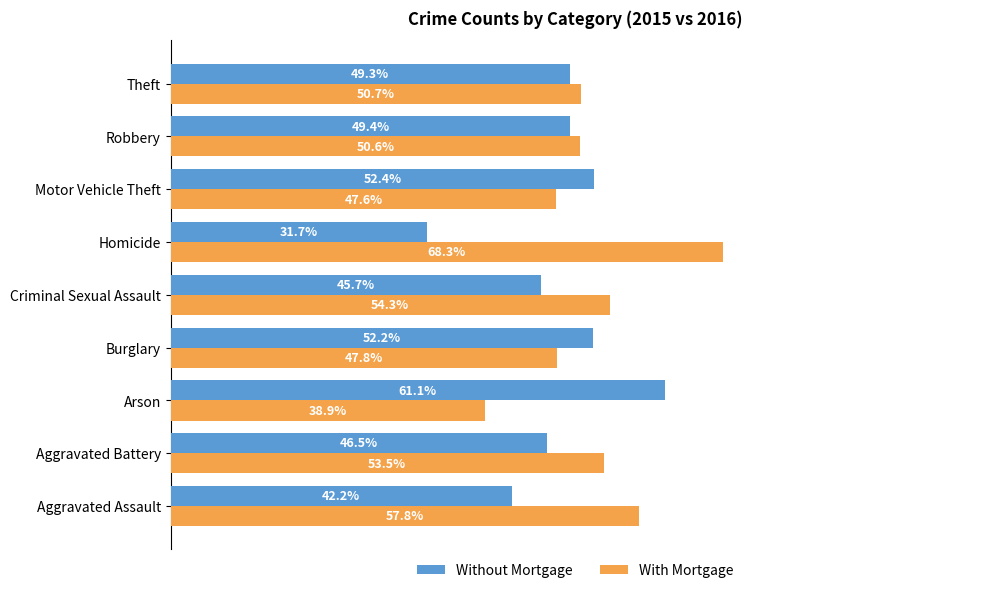

Is the value of With Mortgage at Burglary greater than the value of Without Mortgage at Robbery?

No